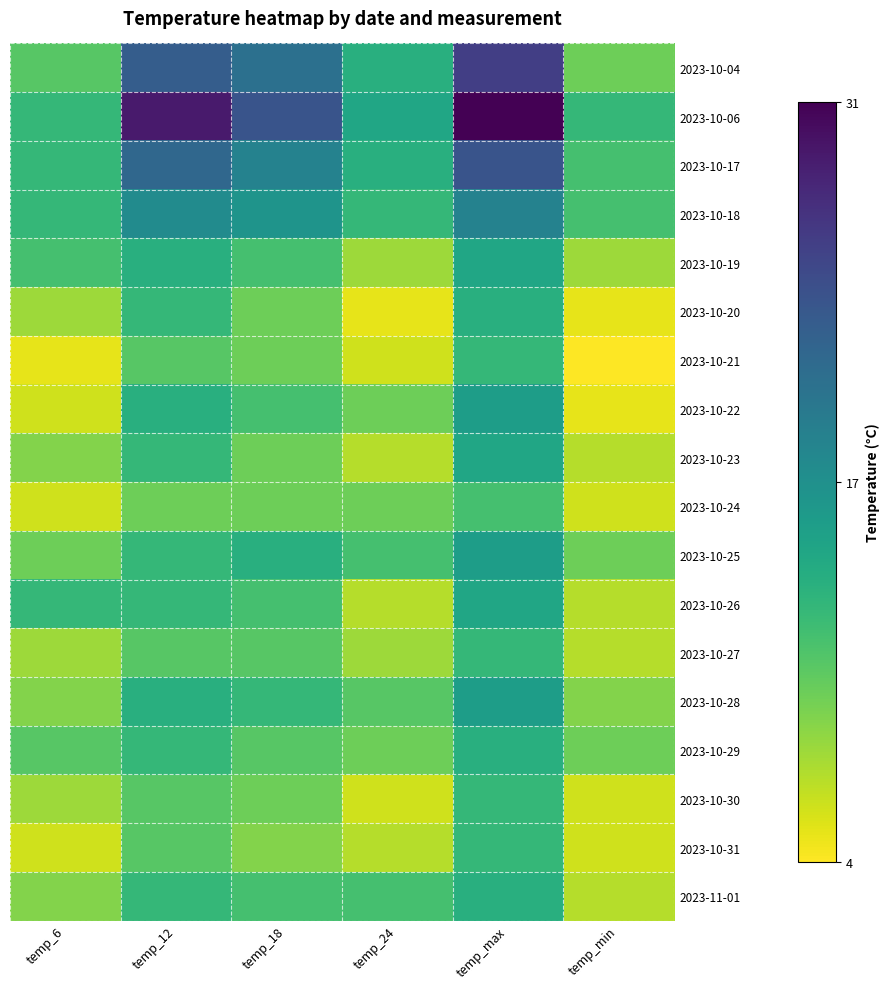

Which has a higher value, temp_24 or temp_18?

temp_18